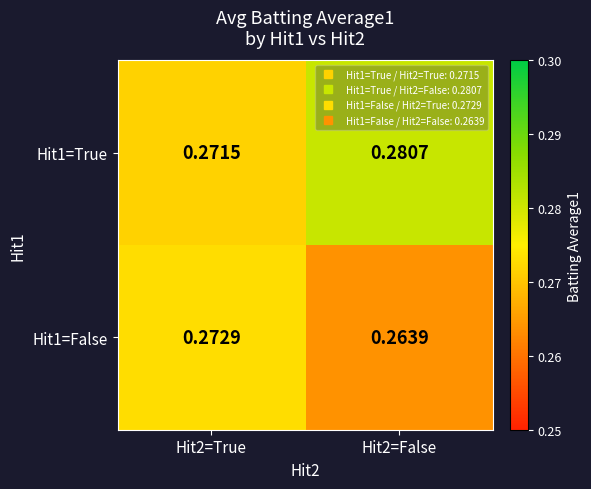

List the series in order of their peak value, lowest first.

Hit1=False, Hit1=True